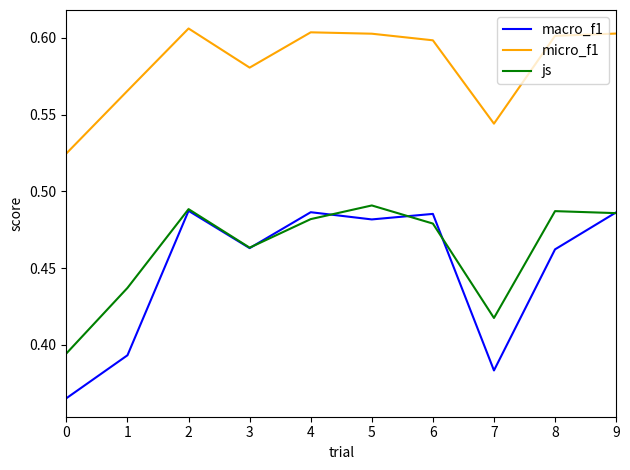

Which series has the widest spread of values?

macro_f1